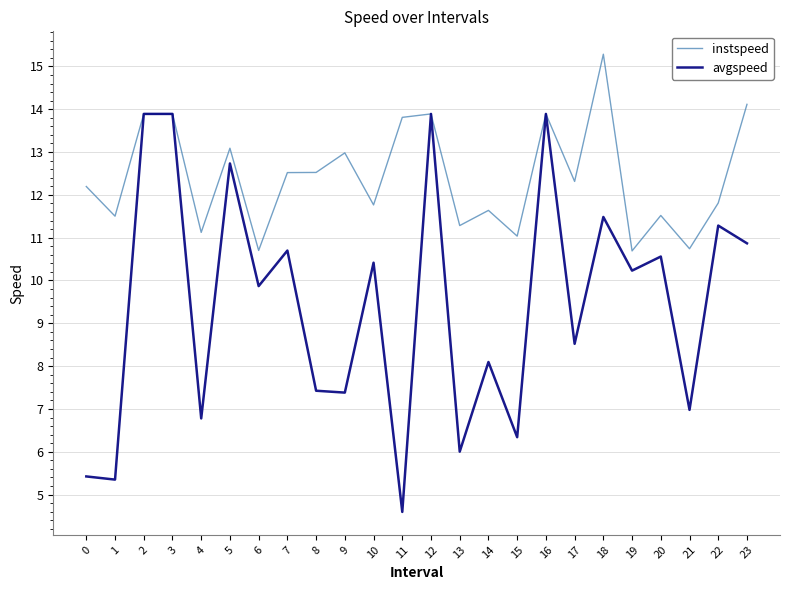

True or false: avgspeed has a value of 12.7 at 5.

True